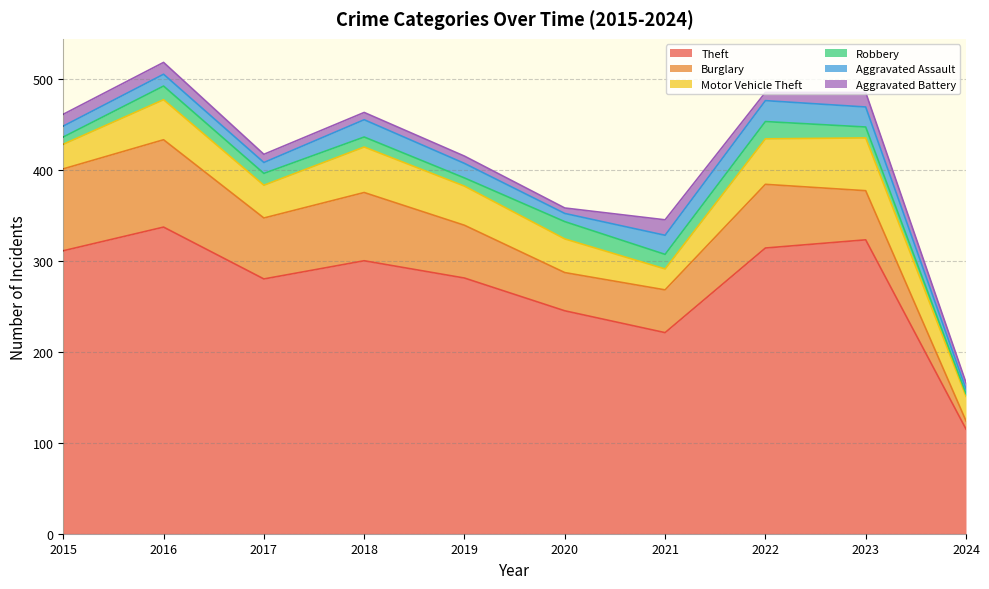

Which category has the highest value in the Motor Vehicle Theft series?

2023